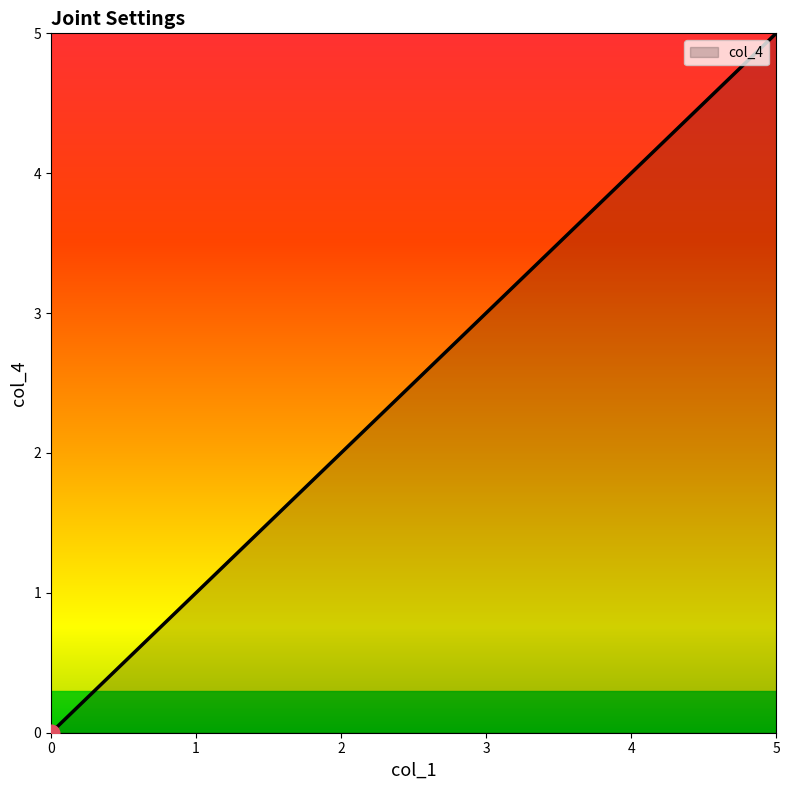

Does the chart have visible grid lines?

No